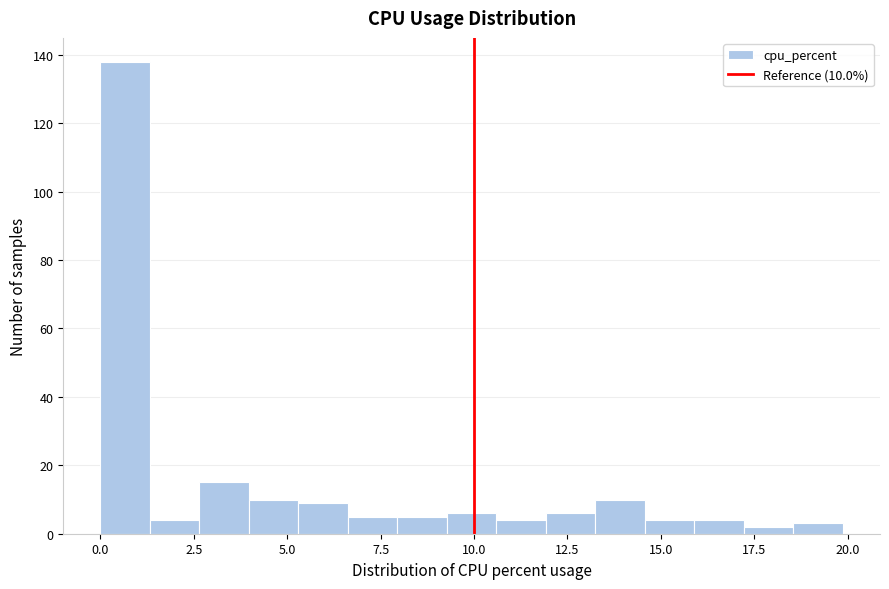

Around what value on the x-axis is the tallest bar? Give the approximate position of its centre, as read against the axis.

0.5